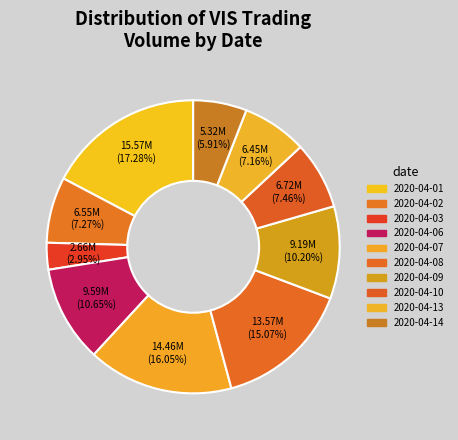

Between 2020-04-10 and 2020-04-09, which is larger?

2020-04-09